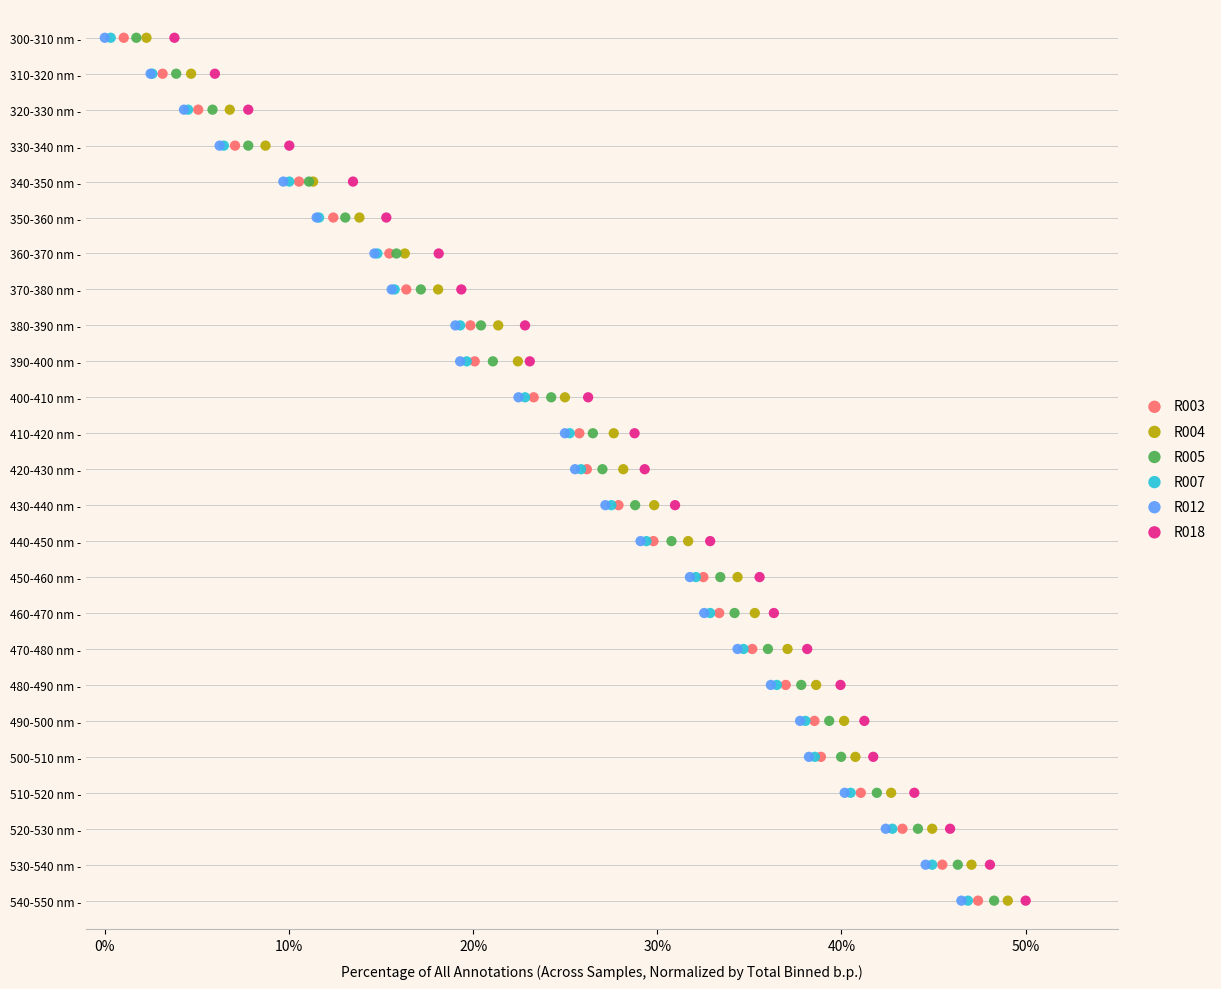

What are all the series names shown in the legend?

R003, R004, R005, R007, R012, R018